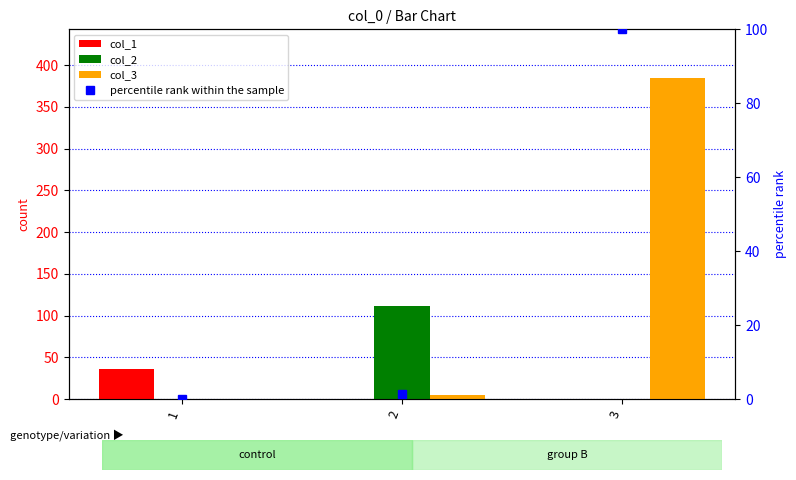

What is the total value across all series at 1?

36.0